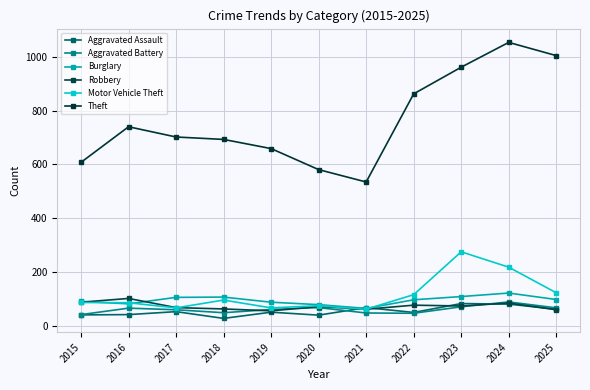

What is the value of the Motor Vehicle Theft point at the 3rd from the left?

68